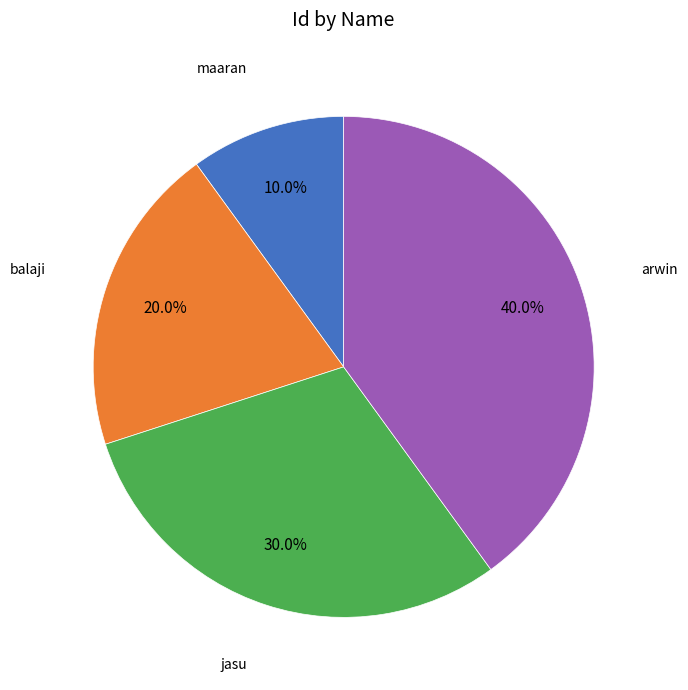

What is the ratio of the value at jasu to the value at maaran?

3.0